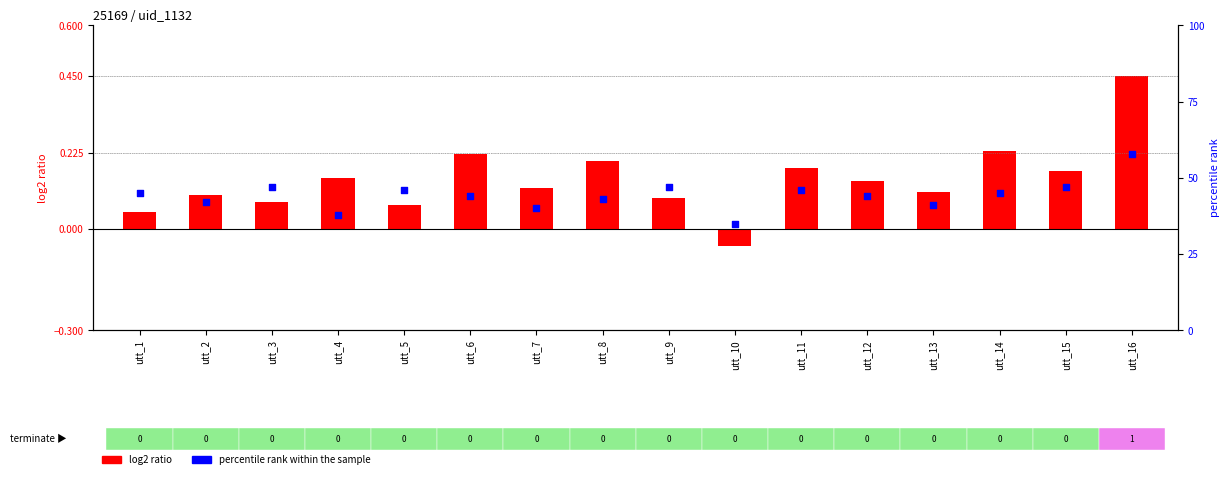

What are all the series names shown in the legend?

log2 ratio, percentile rank within the sample